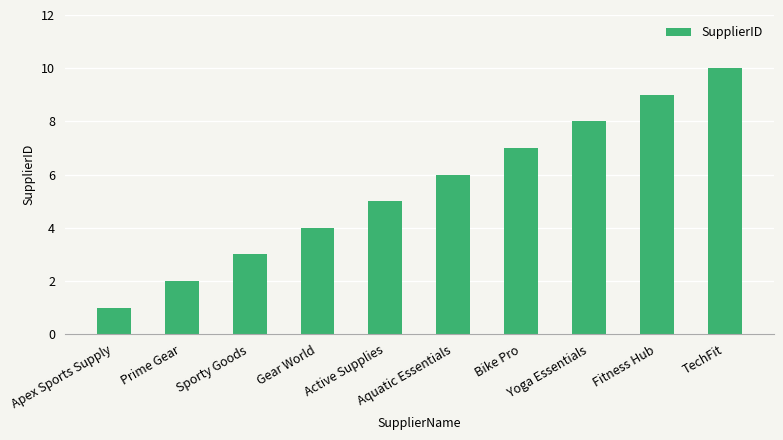

Rank the categories by value from lowest to highest.

Apex Sports Supply, Prime Gear, Sporty Goods, Gear World, Active Supplies, Aquatic Essentials, Bike Pro, Yoga Essentials, Fitness Hub, TechFit